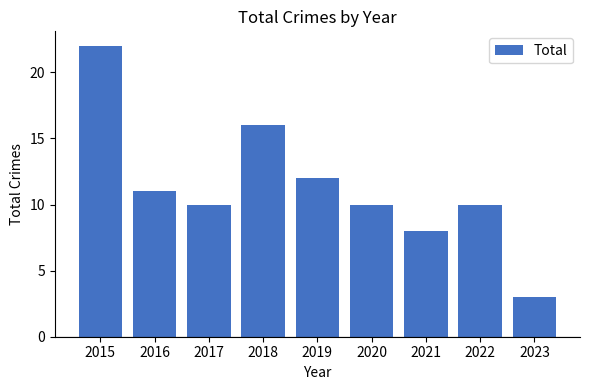

Reading left to right, list all the values displayed in this chart.

2015=22	2016=11	2017=10	2018=16	2019=12	2020=10	2021=8	2022=10	2023=3